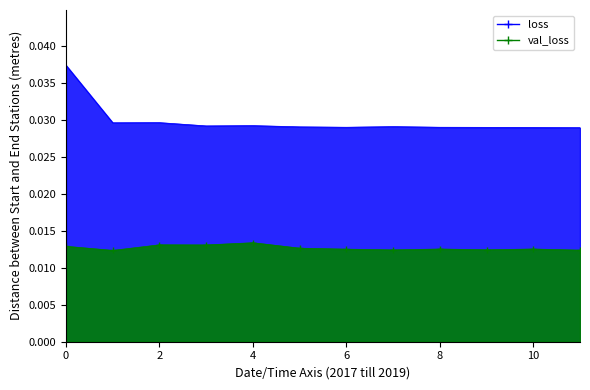

How many series are shown in this chart?

2